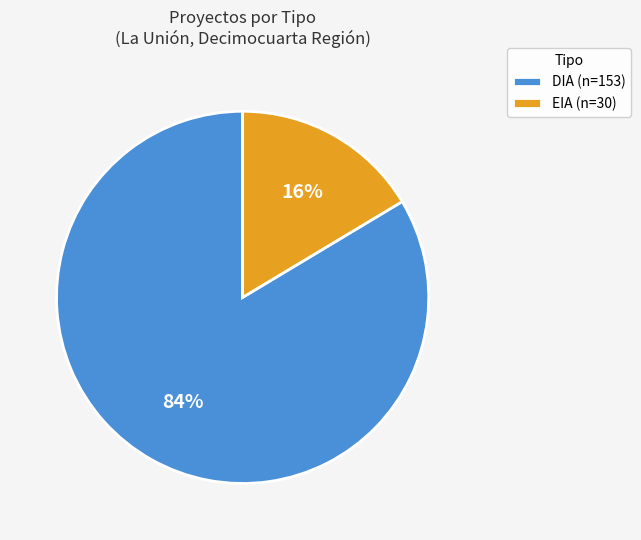

To the nearest percent, what is the average slice percentage?

50%